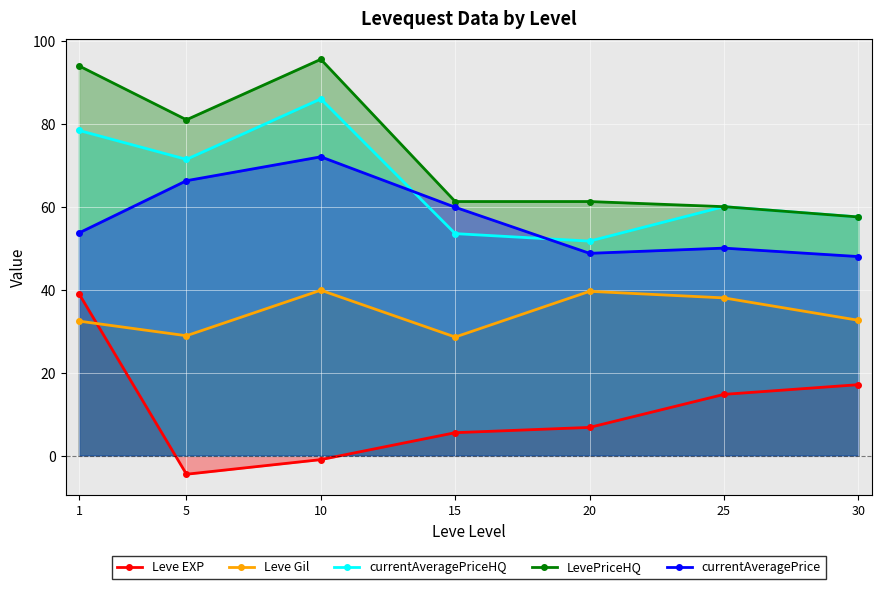

The currentAveragePriceHQ series shows 71.4 at 5. True or false?

True